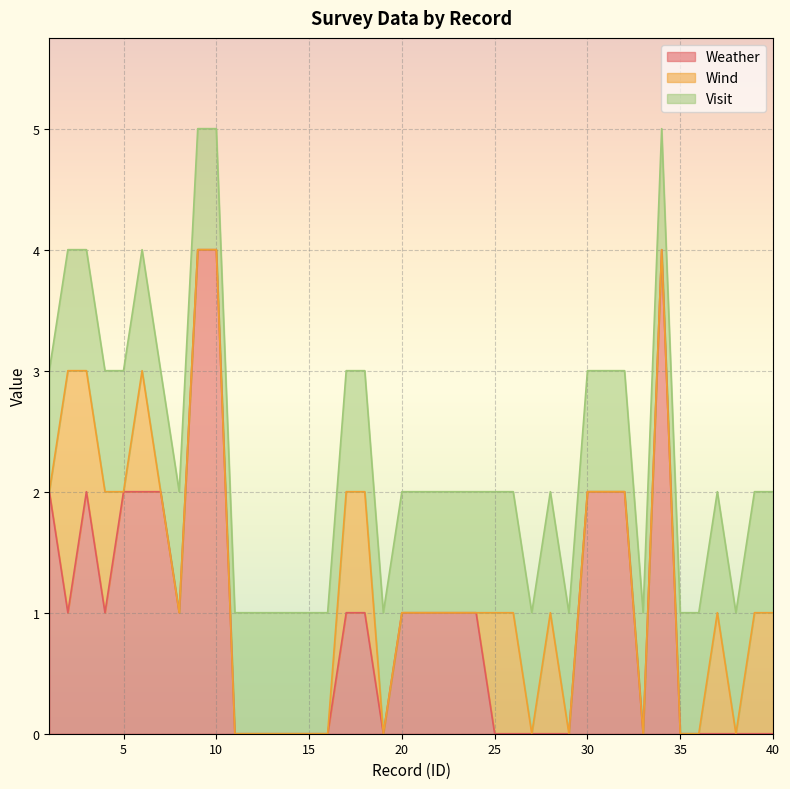

Does the chart display data point markers on the line(s)?

No